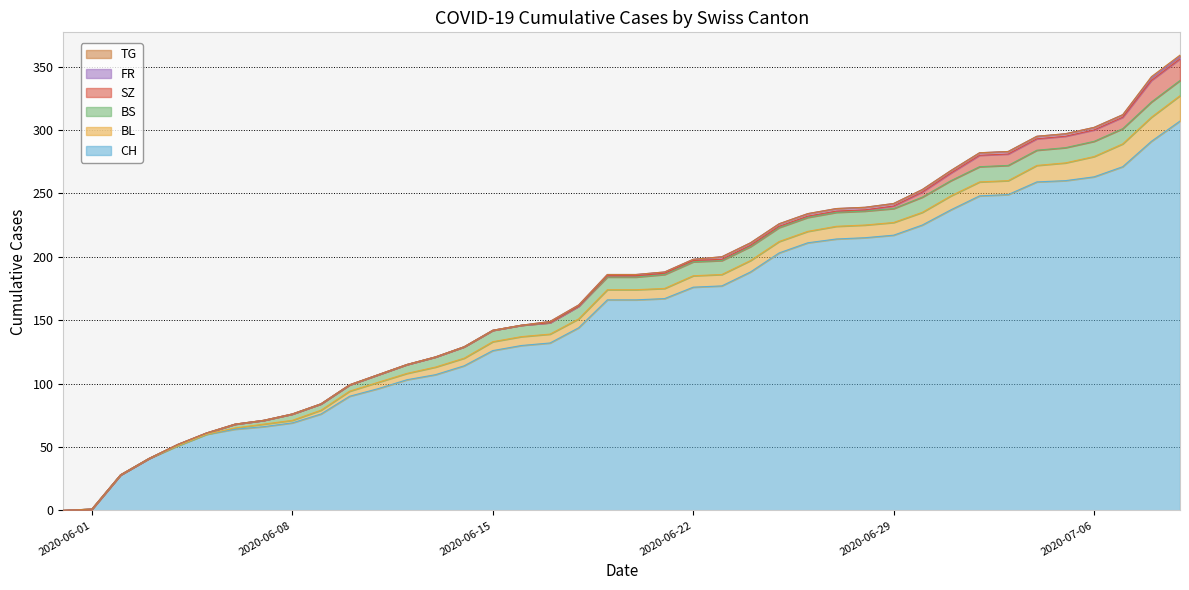

Rank the categories by BS value from lowest to highest.

2020-05-31, 2020-06-01, 2020-06-02, 2020-06-03, 2020-06-04, 2020-06-05, 2020-06-06, 2020-06-07, 2020-06-08, 2020-06-09, 2020-06-10, 2020-06-11, 2020-06-12, 2020-06-13, 2020-06-14, 2020-06-15, 2020-06-16, 2020-06-17, 2020-06-18, 2020-06-19, 2020-06-20, 2020-06-21, 2020-06-22, 2020-06-23, 2020-06-24, 2020-06-25, 2020-06-26, 2020-06-27, 2020-06-28, 2020-06-29, 2020-06-30, 2020-07-01, 2020-07-02, 2020-07-03, 2020-07-04, 2020-07-05, 2020-07-06, 2020-07-07, 2020-07-08, 2020-07-09